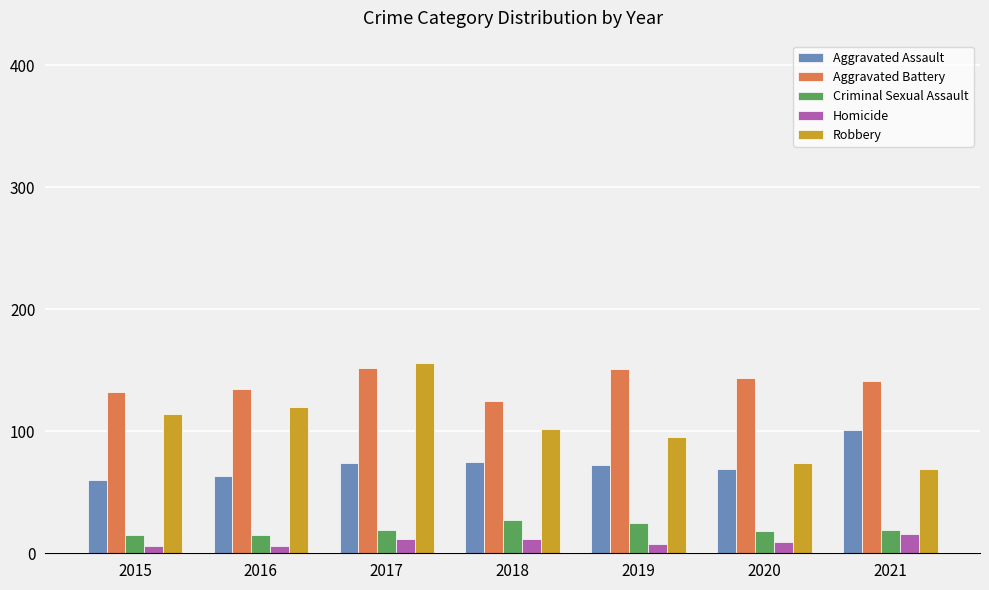

What value does the Aggravated Battery series have at 2020?

144